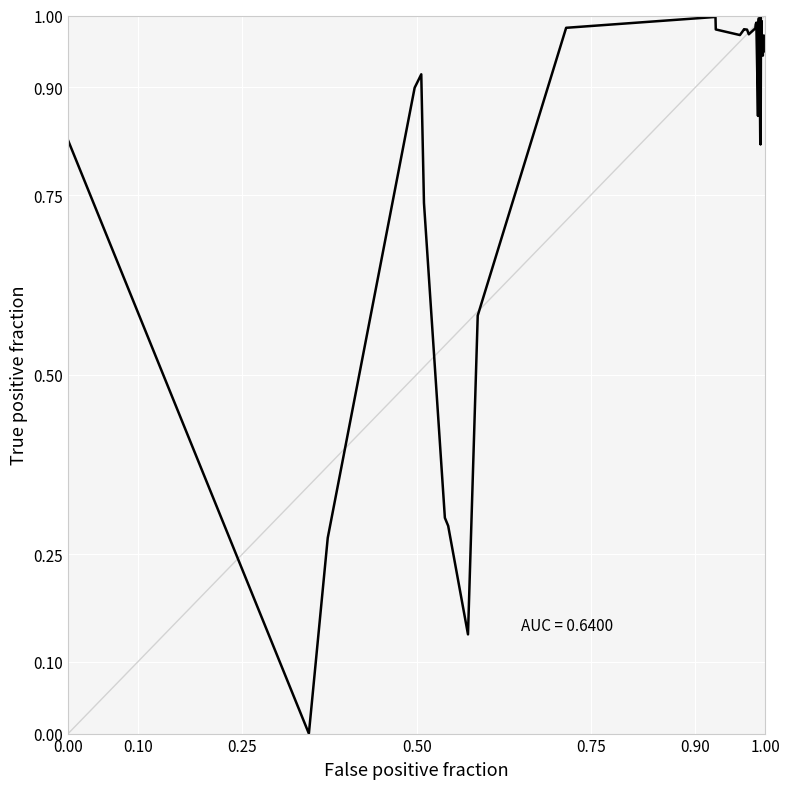

Does the chart have visible grid lines?

Yes